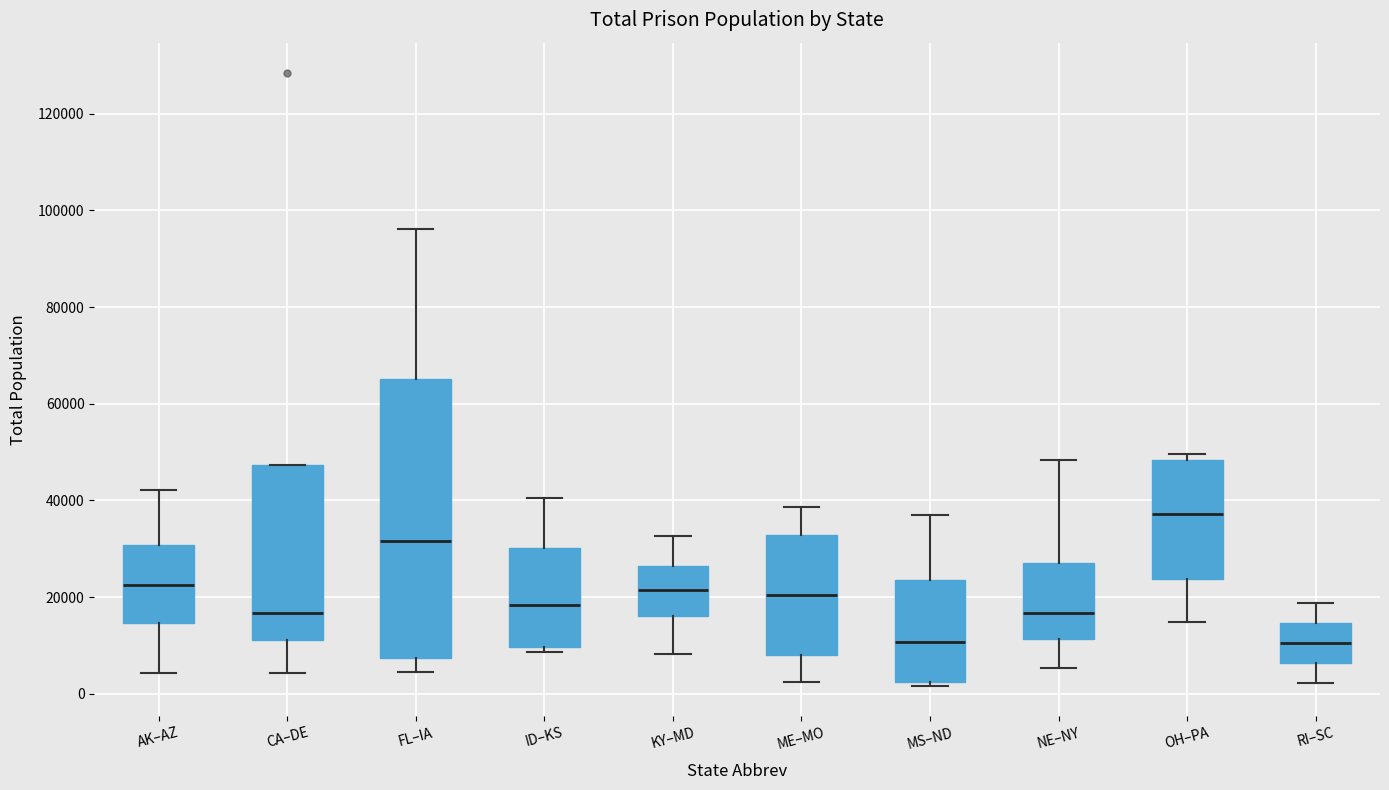

Reading left to right, transcribe this box plot: for each box, give where its median line is, the range the box spans, and where its two whiskers end, as read against the y-axis. The values are not printed on the chart, so give them approximately, as read against the axis.

AK–AZ: median 22000, box 14000 to 30000, whiskers 4000 to 42000
CA–DE: median 16000, box 12000 to 48000, whiskers 4000 to 48000
FL–IA: median 32000, box 8000 to 66000, whiskers 4000 to 96000
ID–KS: median 18000, box 10000 to 30000, whiskers 8000 to 40000
KY–MD: median 22000, box 16000 to 26000, whiskers 8000 to 32000
ME–MO: median 20000, box 8000 to 32000, whiskers 2000 to 38000
MS–ND: median 10000, box 2000 to 24000, whiskers 2000 (just below the box's lower edge) to 38000
NE–NY: median 16000, box 12000 to 28000, whiskers 6000 to 48000
OH–PA: median 38000, box 24000 to 48000, whiskers 14000 to 50000
RI–SC: median 10000, box 6000 to 14000, whiskers 2000 to 18000